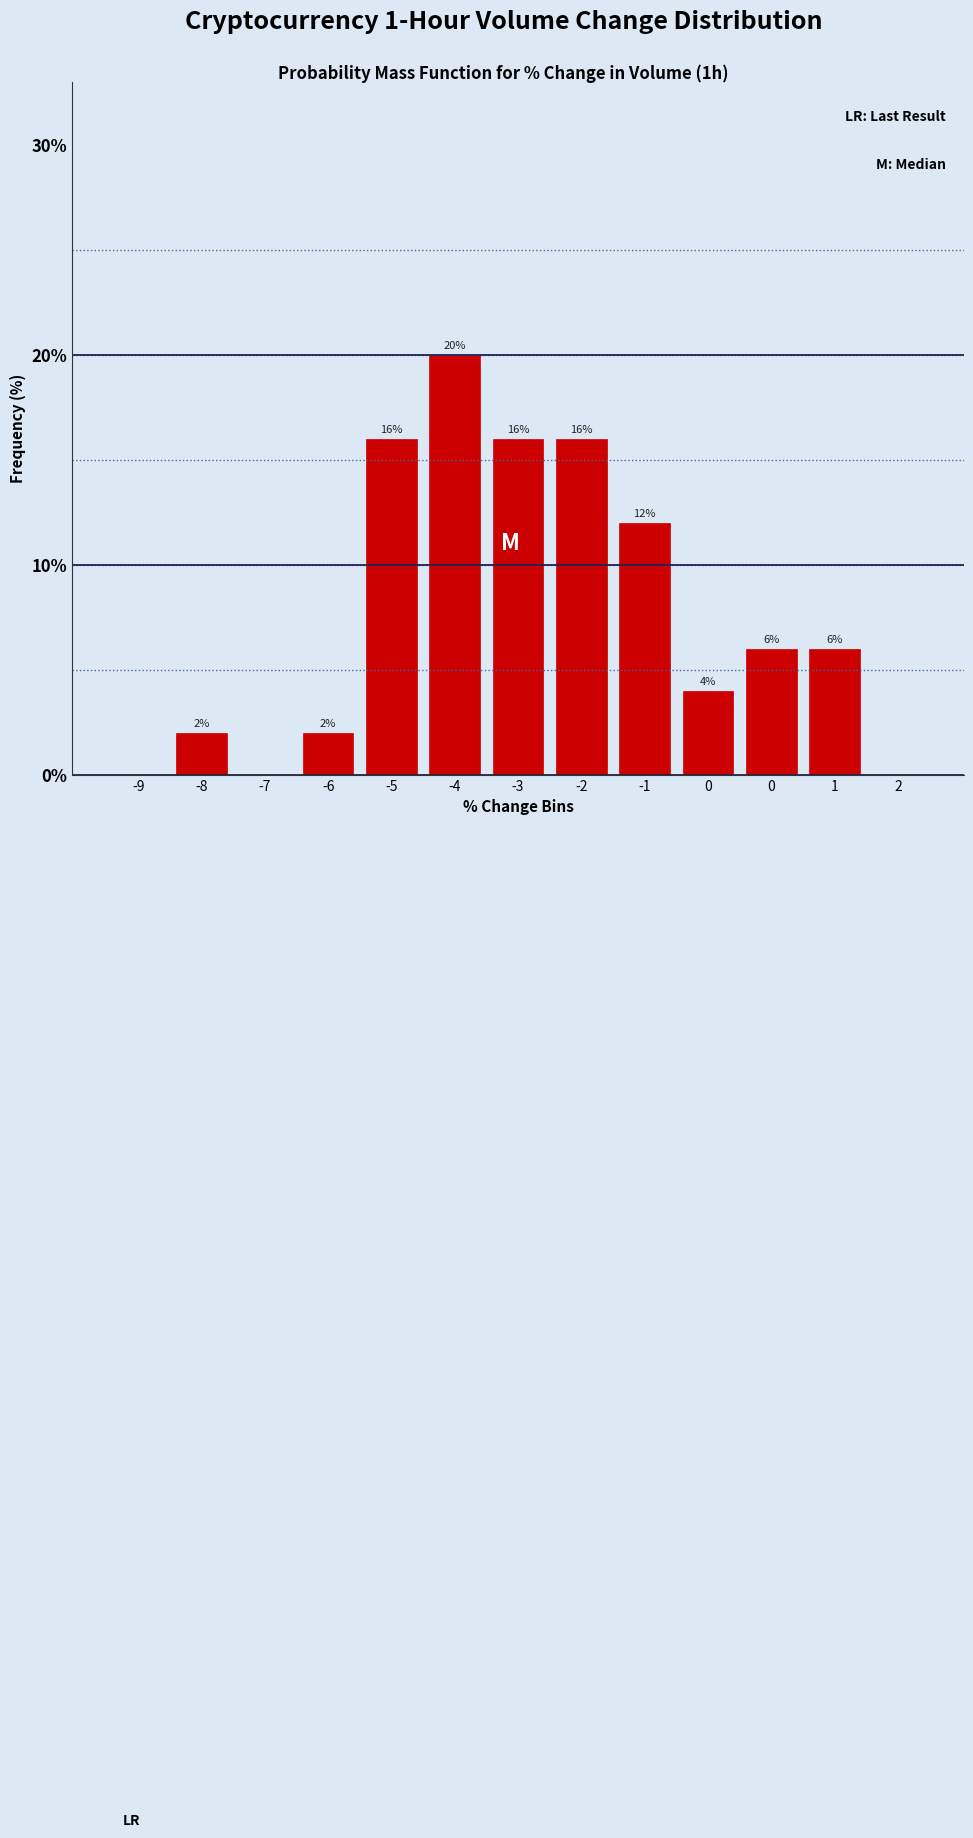

Count the number of categories in the chart.

13